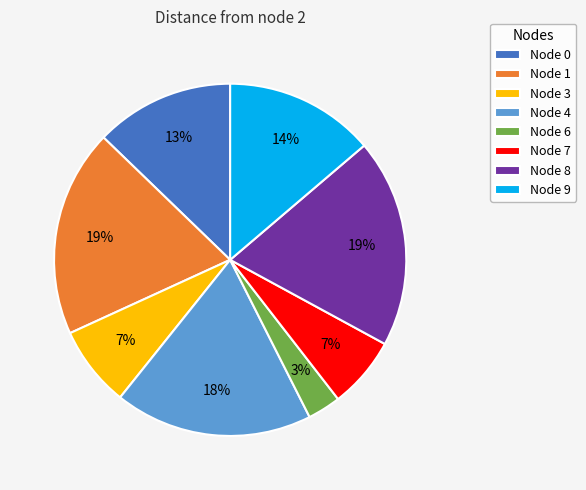

Which category has the smallest portion of the pie?

Node 6